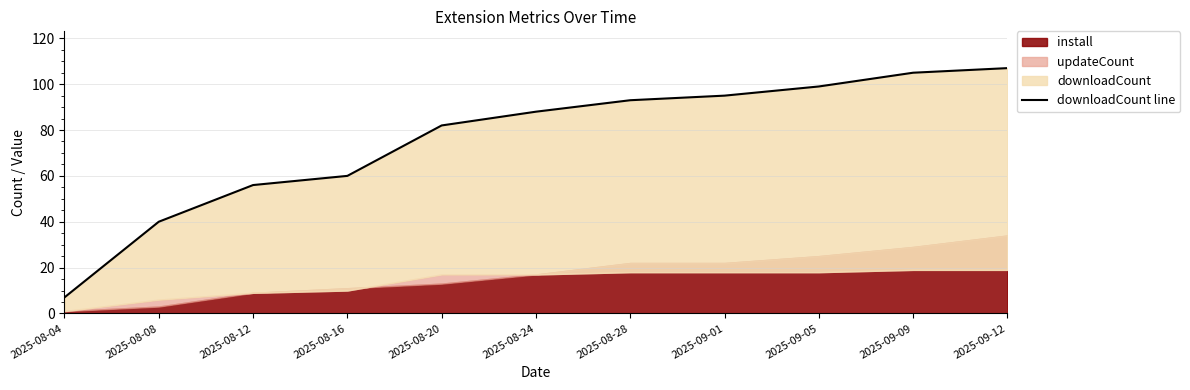

What is the difference between the values at 2025-09-12 and 2025-09-05?

8